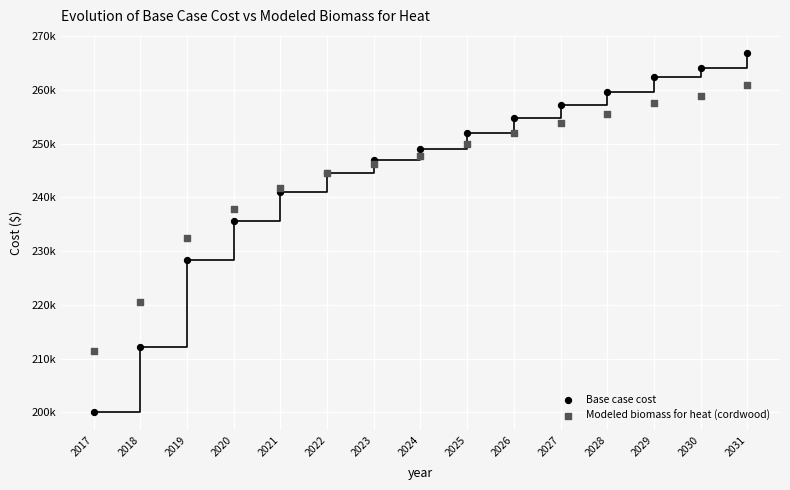

Which series reaches the minimum Y coordinate?

Base case cost